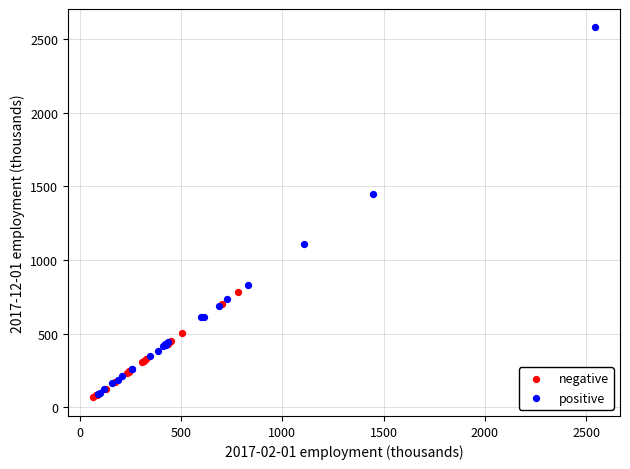

Which series reaches the maximum Y coordinate?

positive